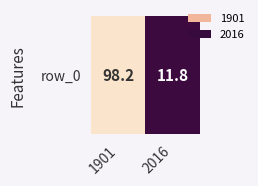

What is the difference between the maximum and minimum values?

86.4